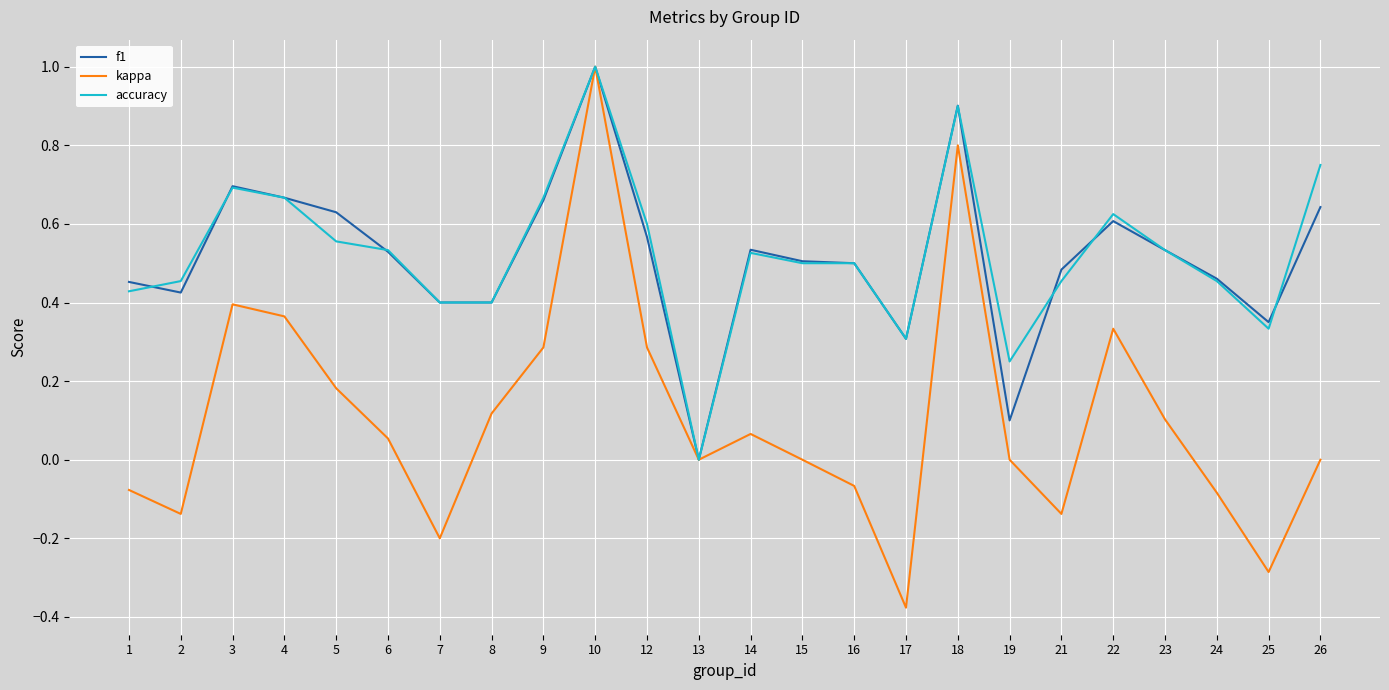

What is the difference between the maximum and minimum values in the f1 series?

1.0